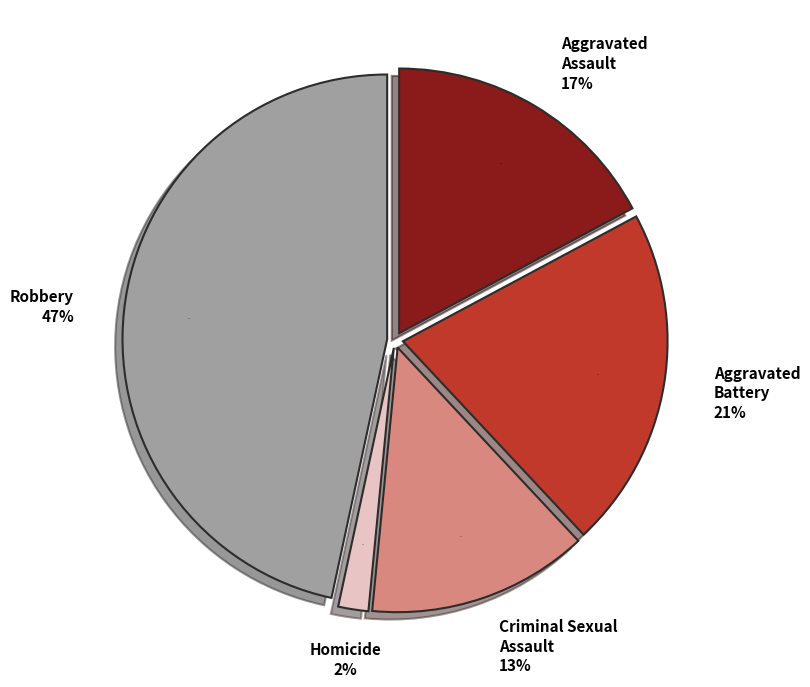

Count the number of slices in the pie.

5